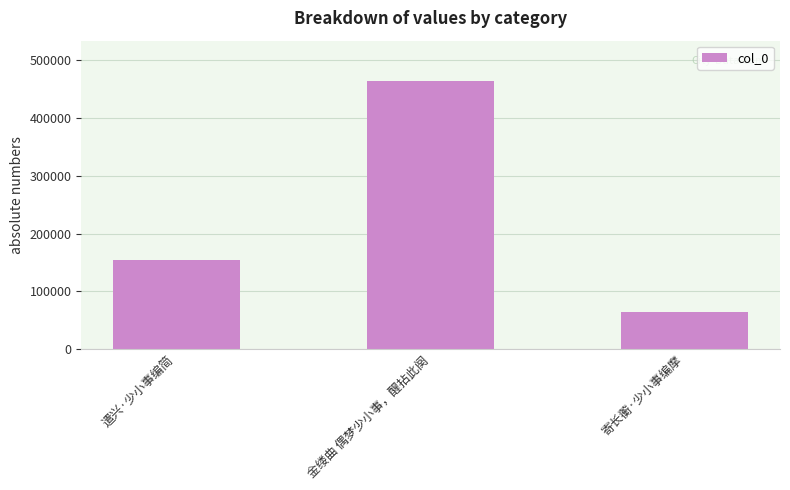

What is the approximate value at 金缕曲 偶梦少小事，醒拈此阕, to the nearest 50?

464450